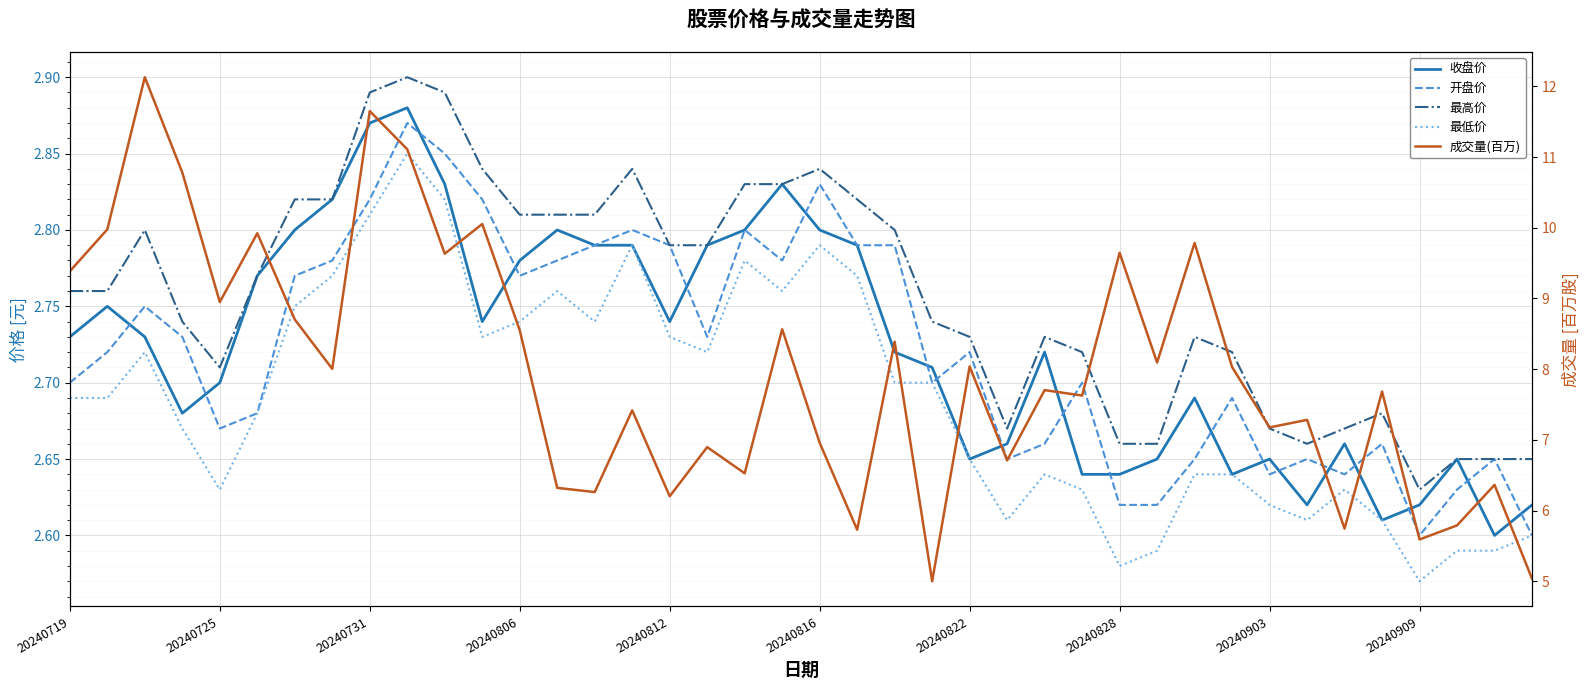

True or false: 开盘价 has a value of 2.7 at 20240719.

True